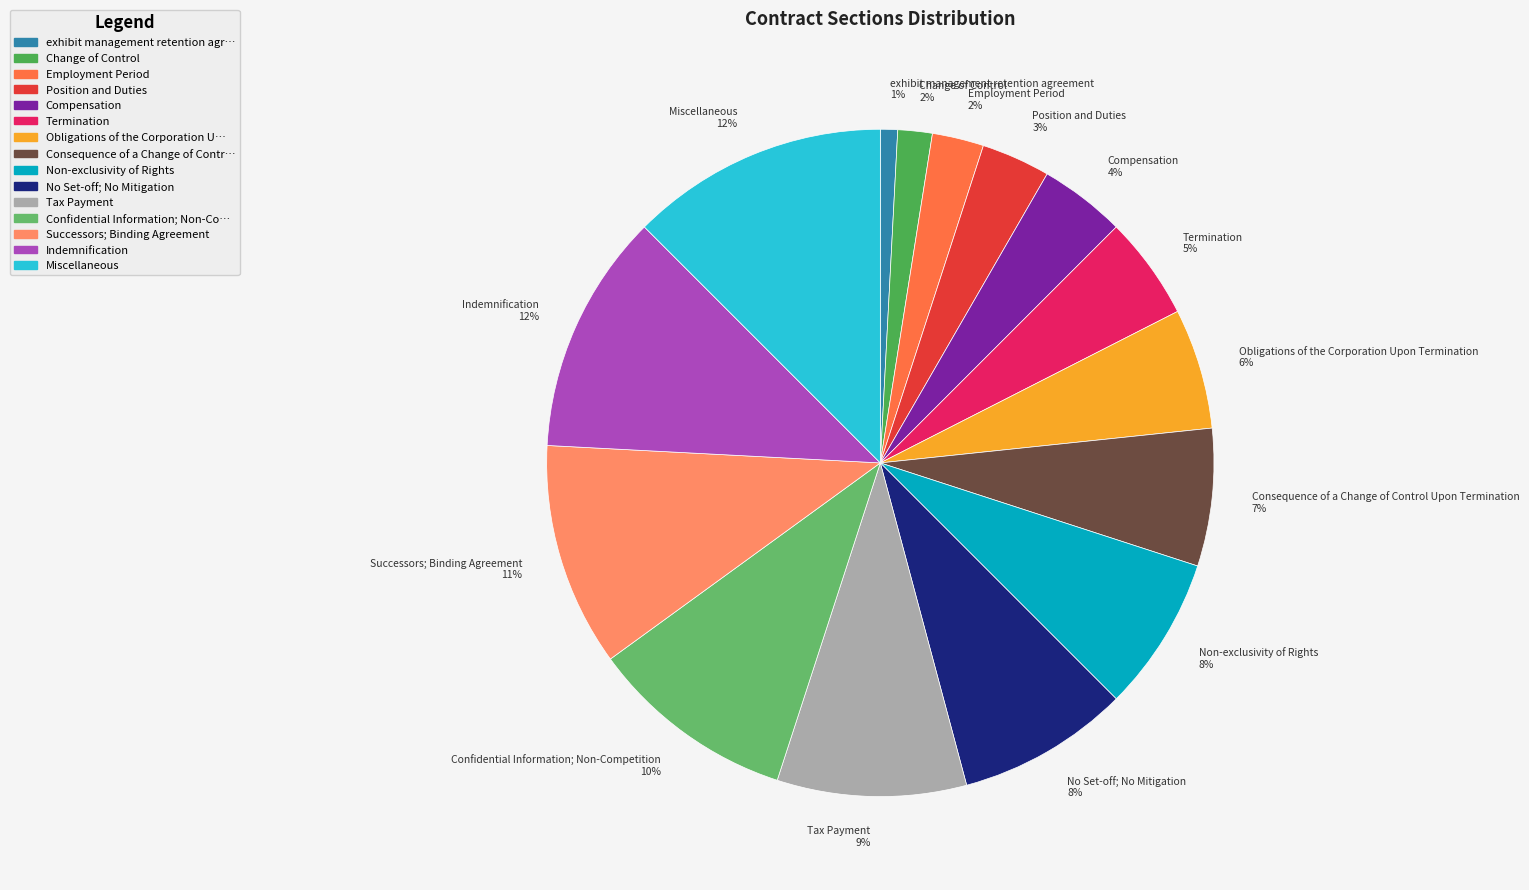

To the nearest percent, what is the difference between the Confidential Information; Non-Competition and Consequence of a Change of Control Upon Termination slice percentages?

3%